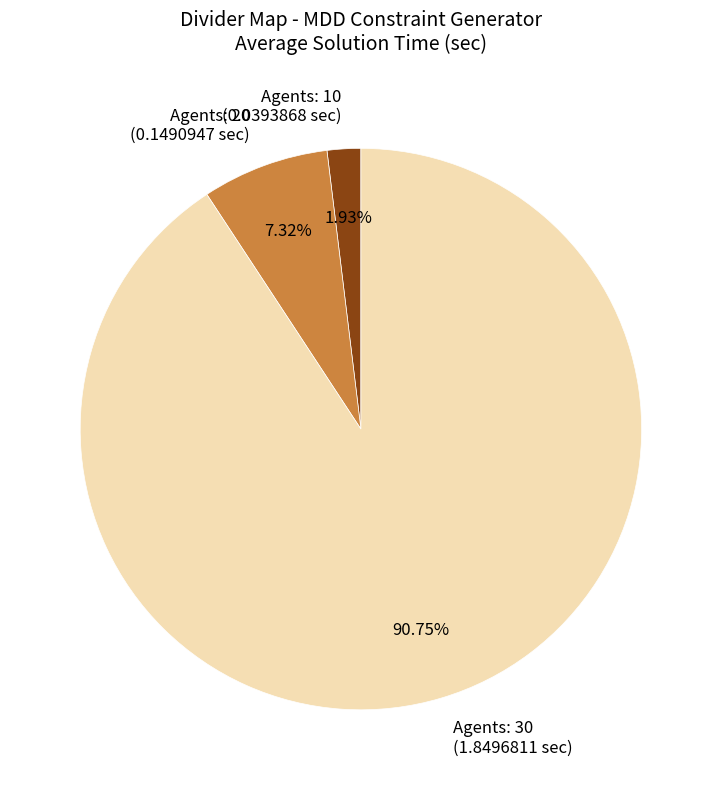

What is the total percentage of Agents: 10 and Agents: 30?

92.7%